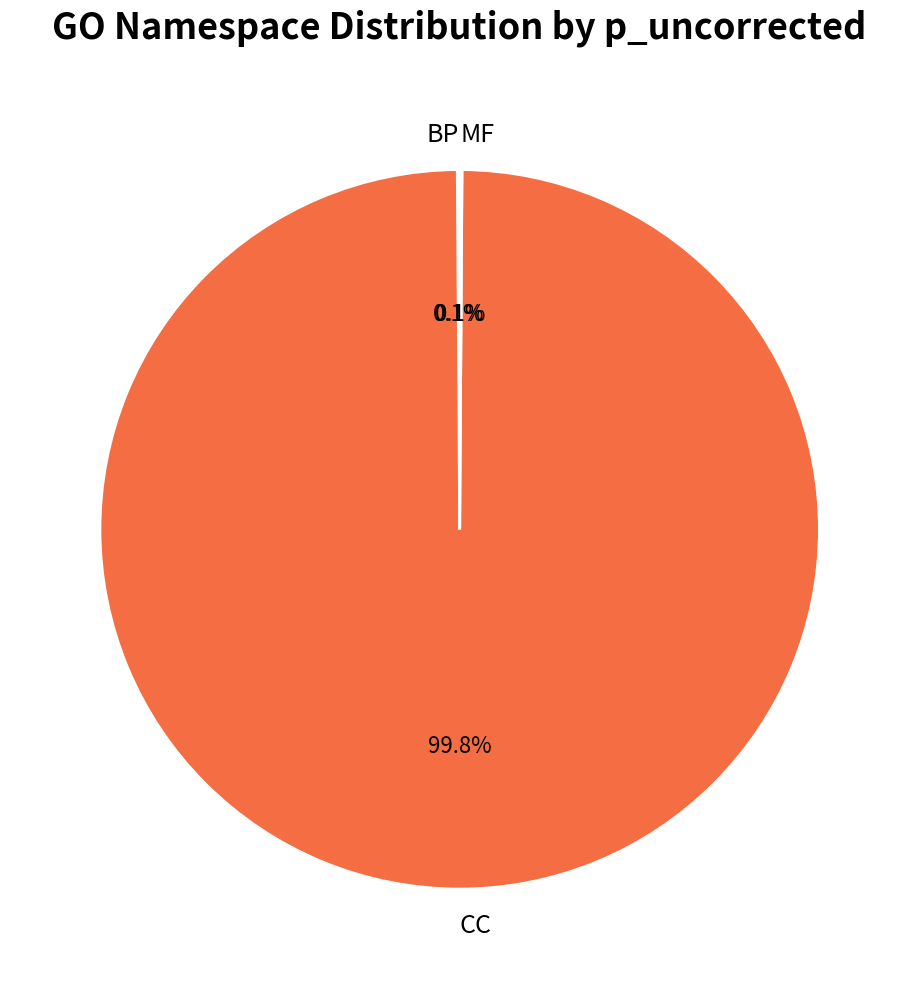

What is the largest slice in the pie chart?

CC